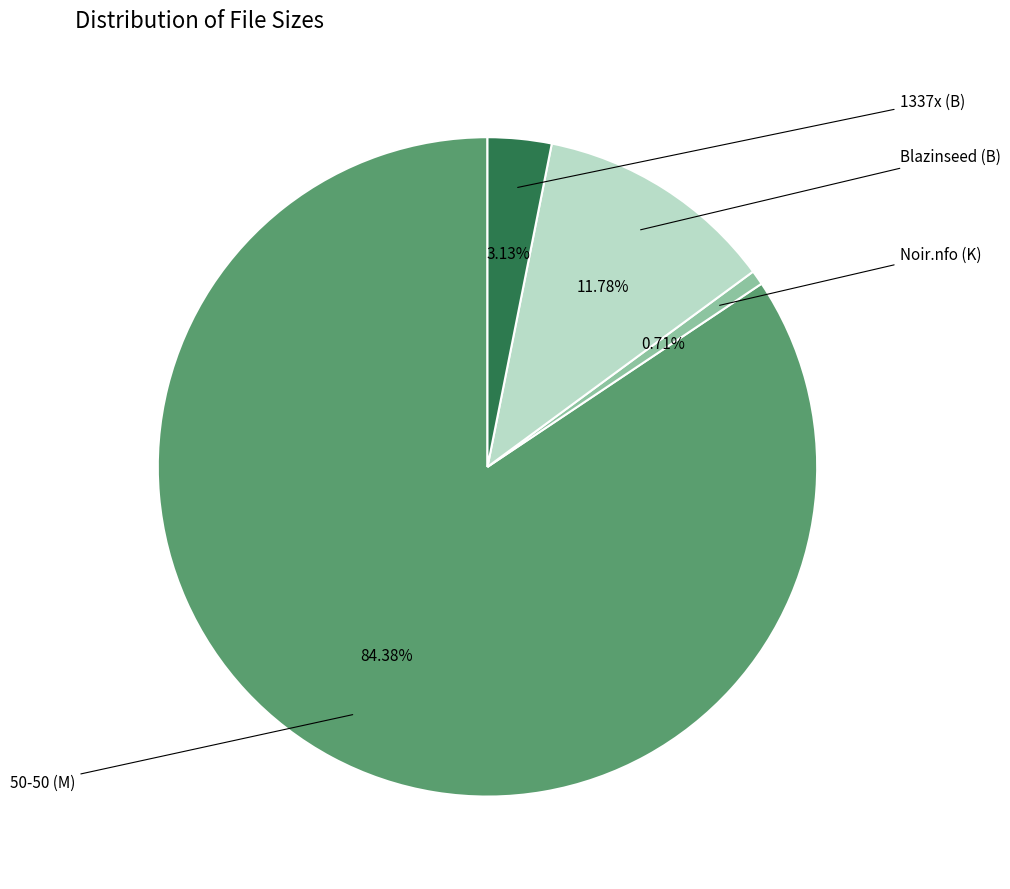

Is there a majority slice in this chart?

Yes